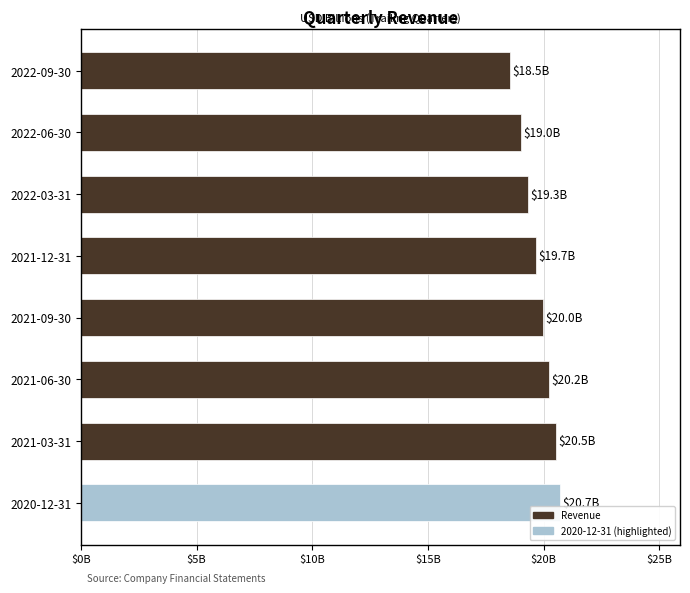

Are the bars horizontal?

Yes